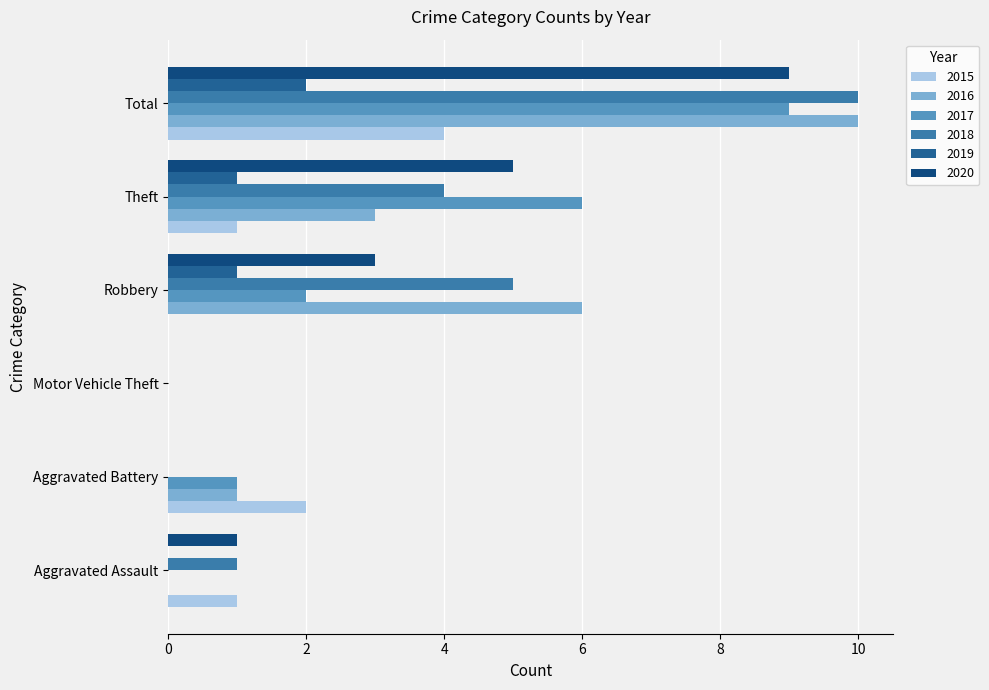

How many series are shown in this chart?

6